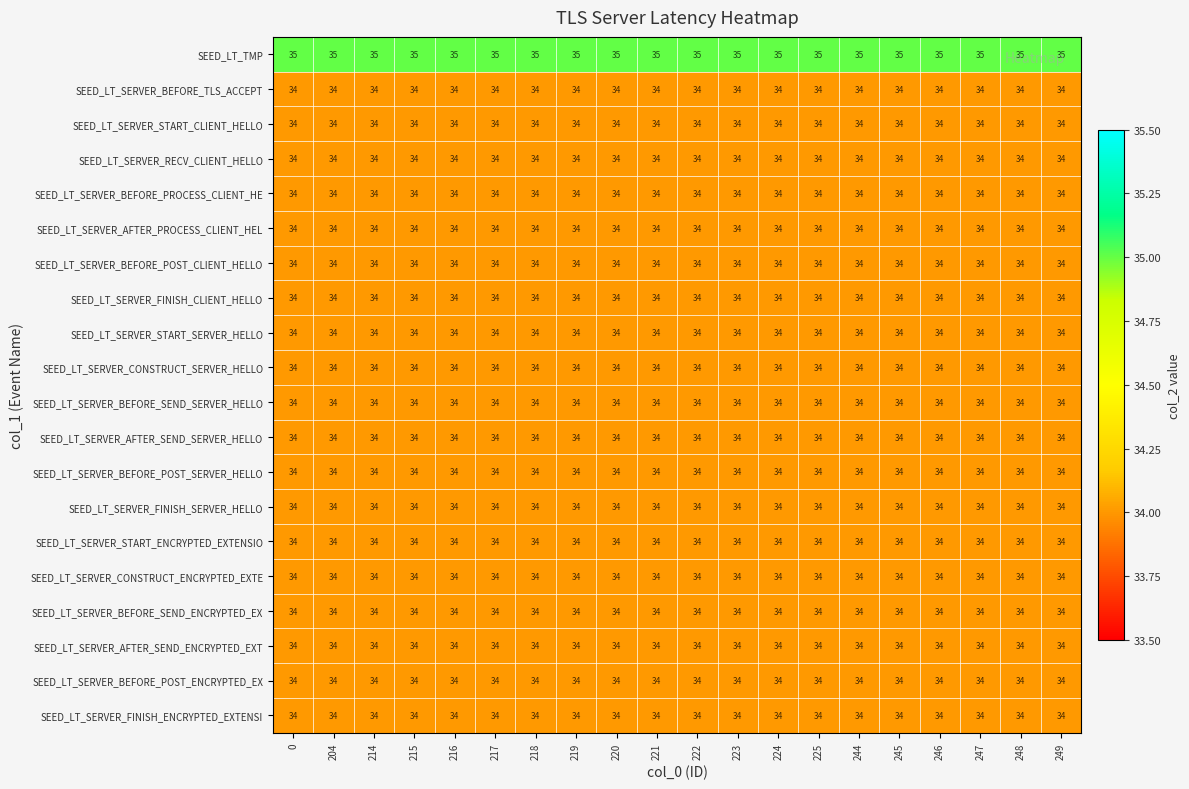

Read the SEED_LT_SERVER_FINISH_CLIENT_HELLO value at 248.

34